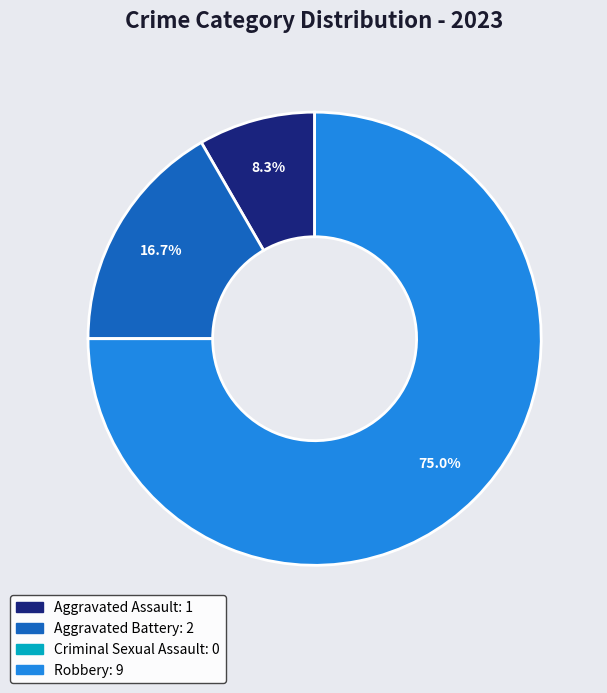

What is the ratio of the value at Aggravated Assault to the value at Aggravated Battery?

0.5